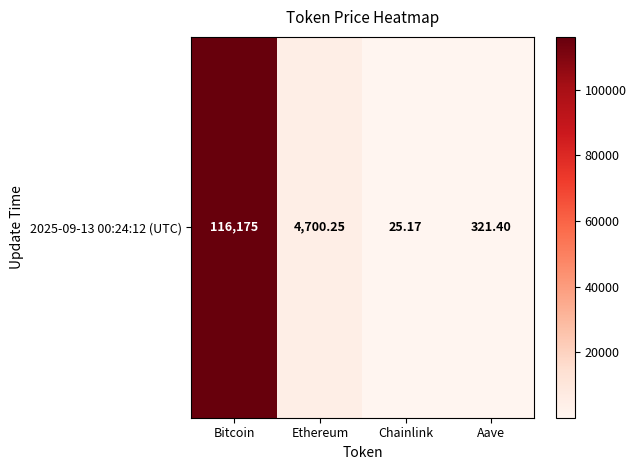

Reading right to left, transcribe all the data shown in this chart.

Aave=321.4	Chainlink=25.2	Ethereum=4700.2	Bitcoin=116175.0